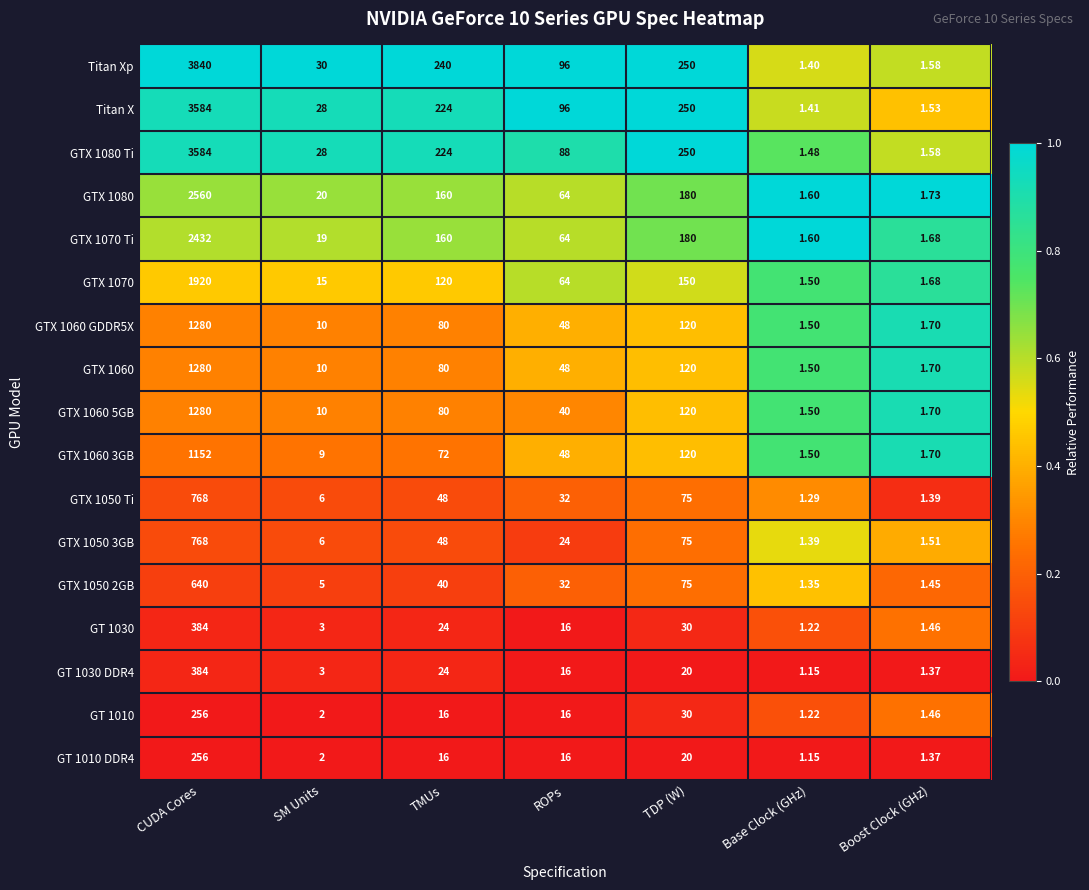

Which category has the highest value in the GTX 1080 Ti series?

CUDA Cores